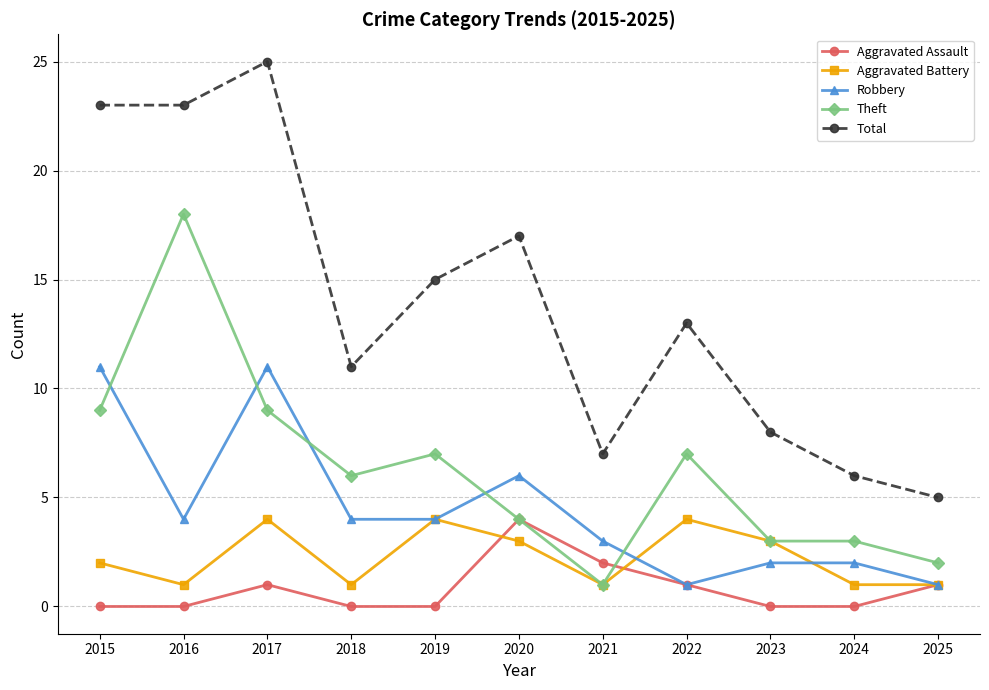

Reading left to right, extract all data points from this chart.

Aggravated Assault: 2015=0	2016=0	2017=1	2018=0	2019=0	2020=4	2021=2	2022=1	2023=0	2024=0	2025=1
Aggravated Battery: 2015=2	2016=1	2017=4	2018=1	2019=4	2020=3	2021=1	2022=4	2023=3	2024=1	2025=1
Robbery: 2015=11	2016=4	2017=11	2018=4	2019=4	2020=6	2021=3	2022=1	2023=2	2024=2	2025=1
Theft: 2015=9	2016=18	2017=9	2018=6	2019=7	2020=4	2021=1	2022=7	2023=3	2024=3	2025=2
Total: 2015=23	2016=23	2017=25	2018=11	2019=15	2020=17	2021=7	2022=13	2023=8	2024=6	2025=5